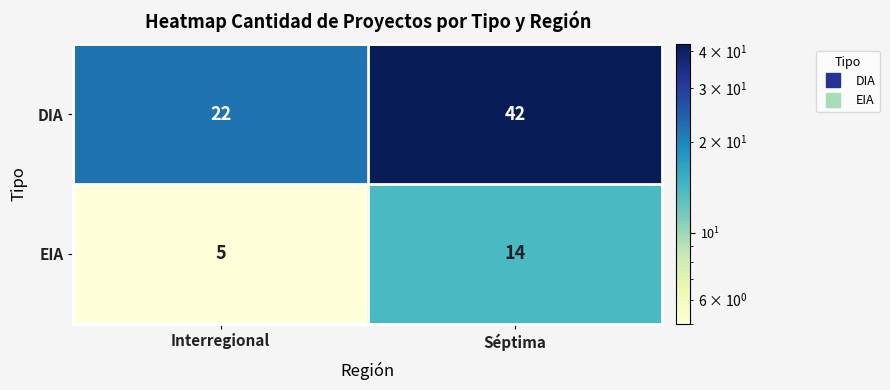

Rank the series at Séptima from lowest to highest value.

EIA, DIA